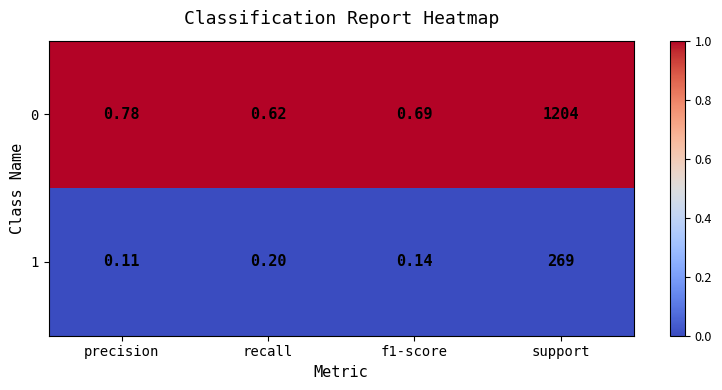

Is the value of 0 at f1-score greater than the value of 1 at support?

No